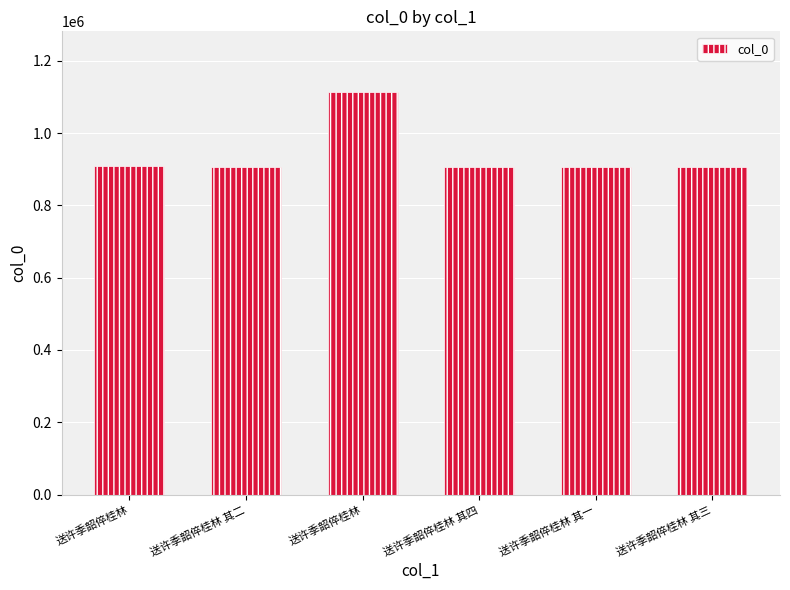

What is the change in value from 送许季韶倅桂林 to 送许季韶倅桂林 其四?

-206967